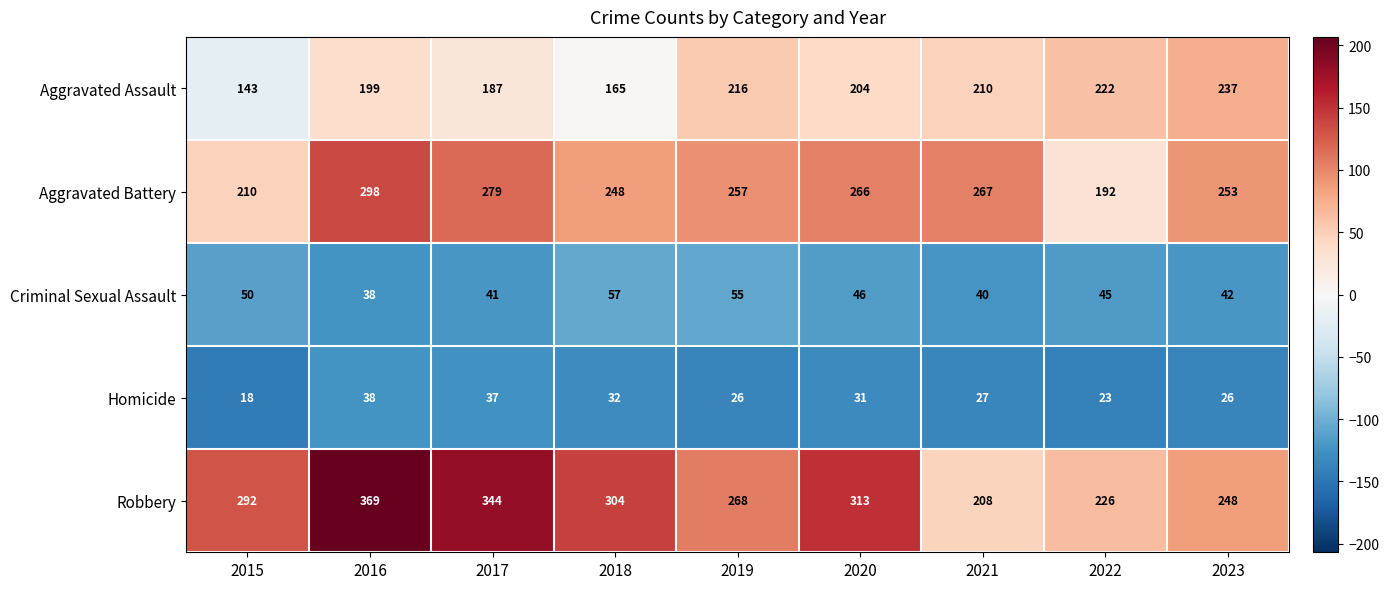

What value does the Aggravated Assault series have at 2016?

199